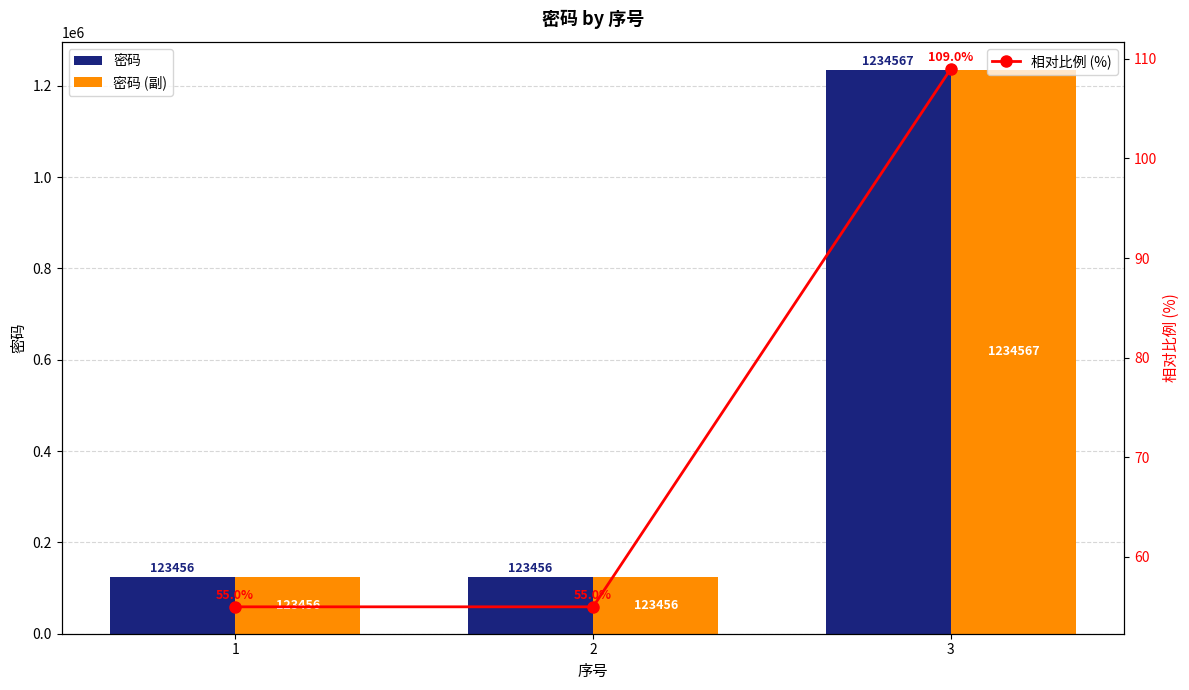

Rank the series by their maximum value, from highest to lowest.

密码, 密码 (副), 相对比例 (%)